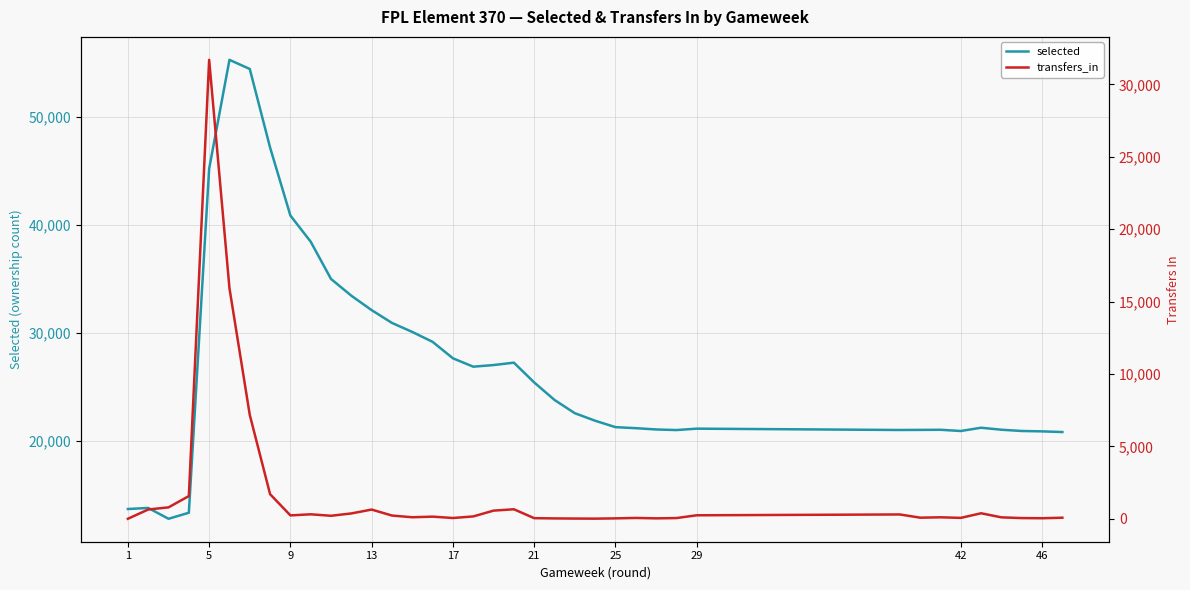

How many positive values does the transfers_in series have?

37